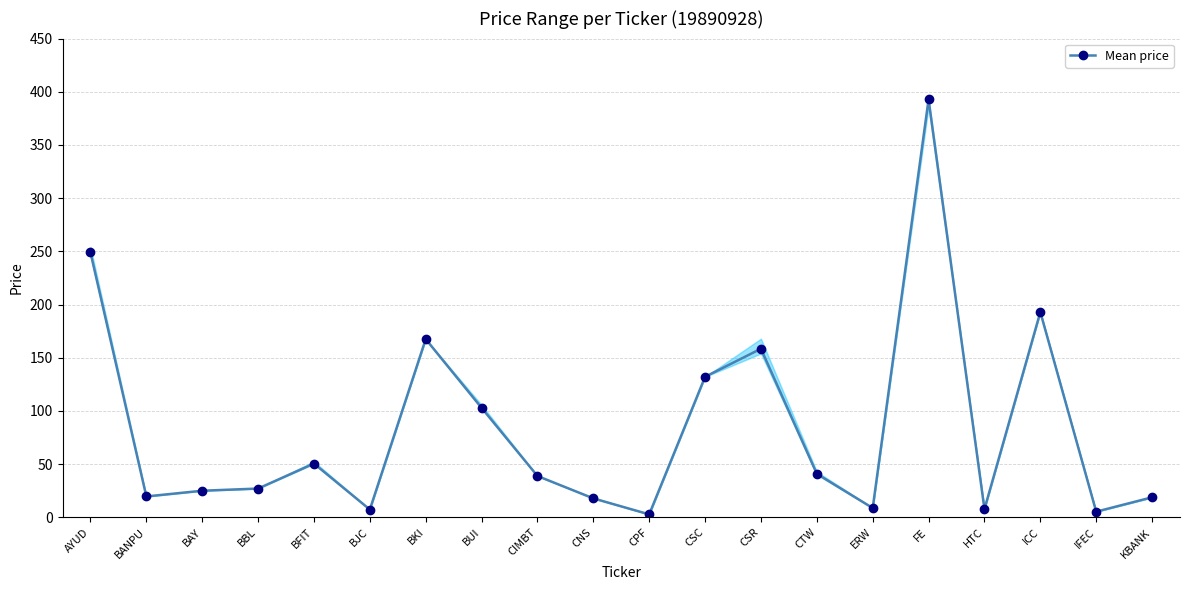

How many points are higher than both their immediate neighbors (excluding endpoints)?

5